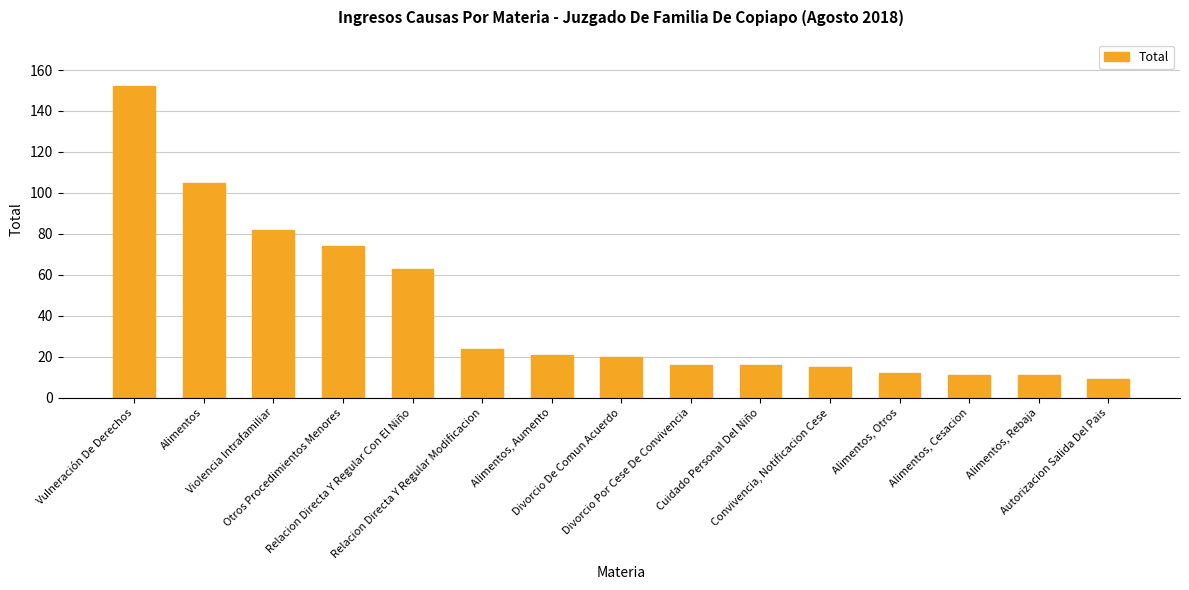

What is the value of the 1st bar from the left?

152